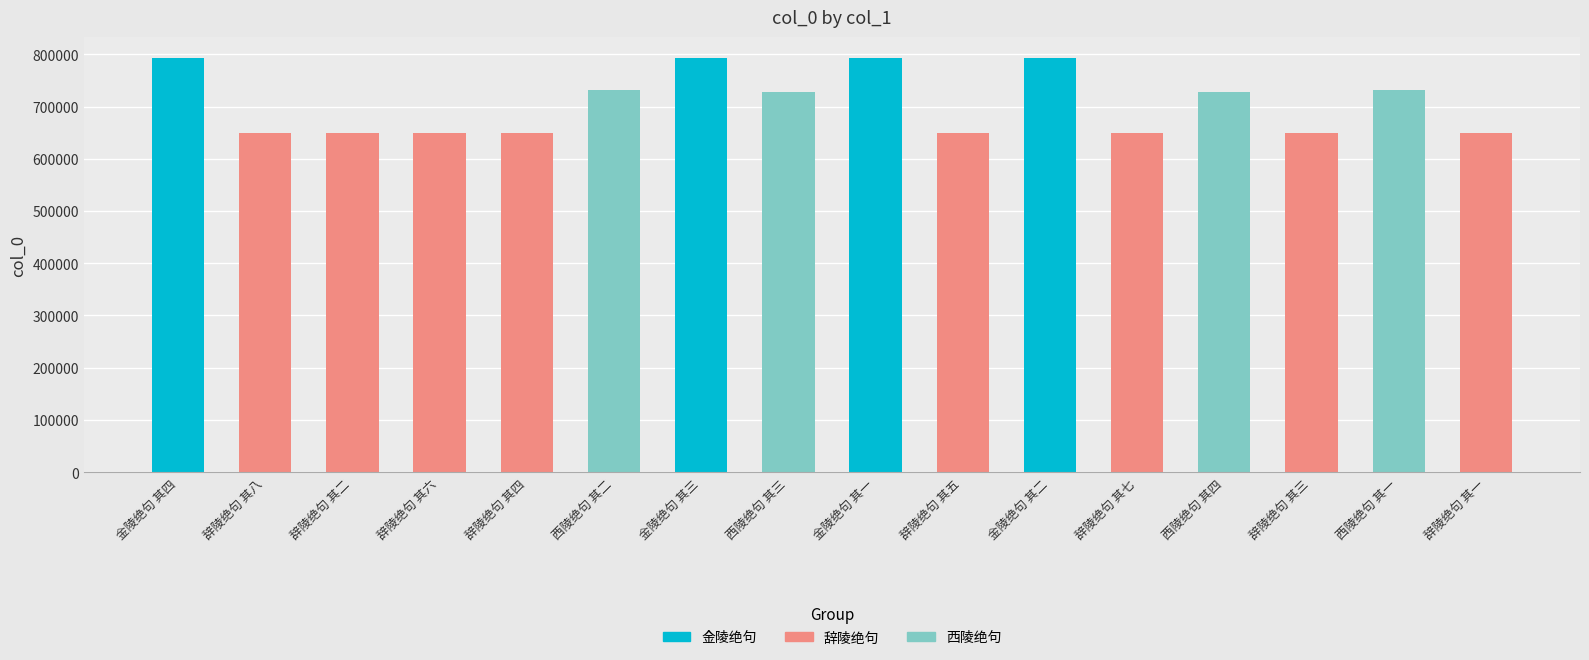

What is the label of the 13th bar from the left?

西陵绝句 其四